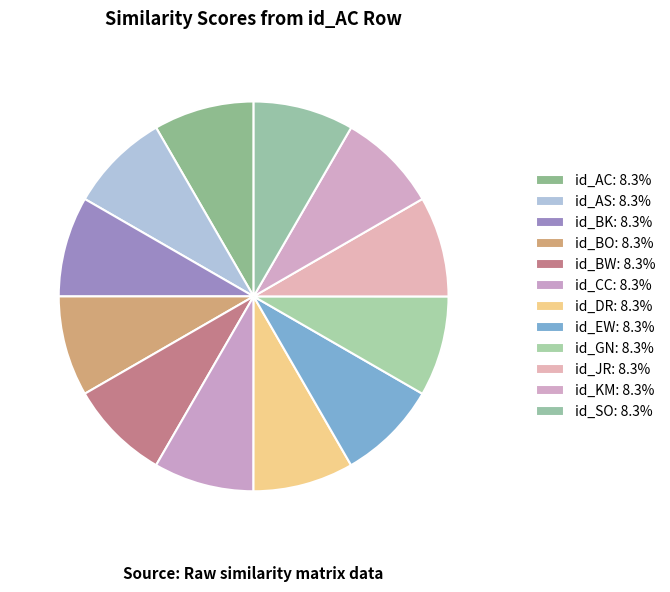

Is it true that id_GN is 1% of the pie?

False